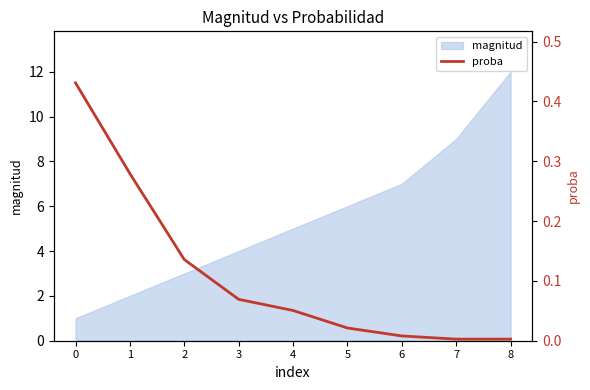

Is it true that magnitud equals 2 at 1?

True